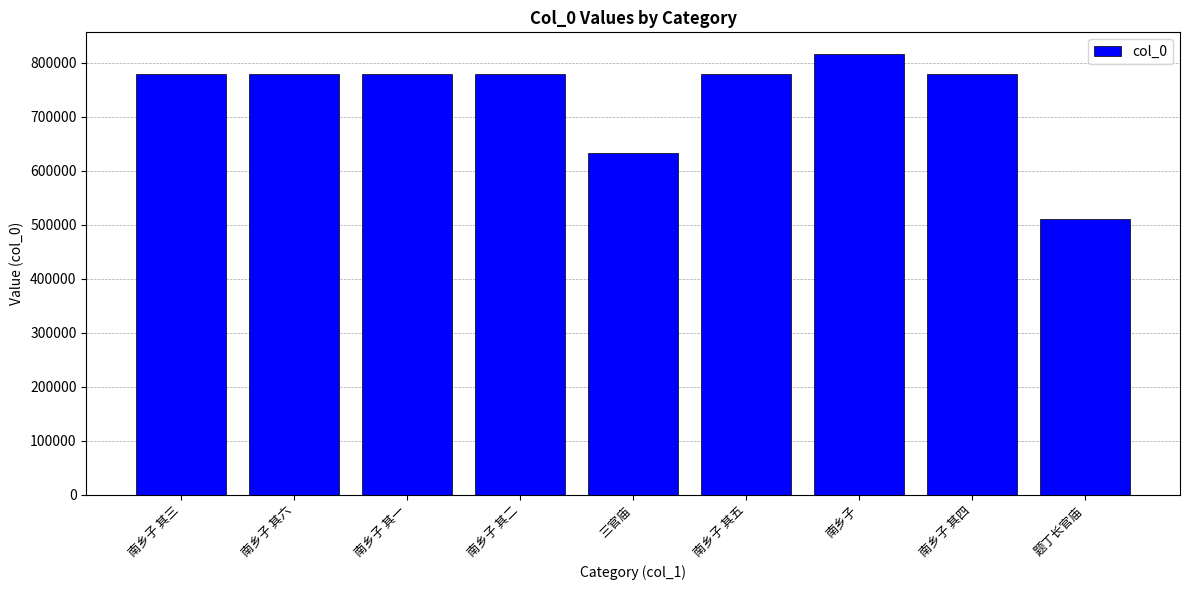

The chart shows a value of 459843 at 南乡子 其五. True or false?

False